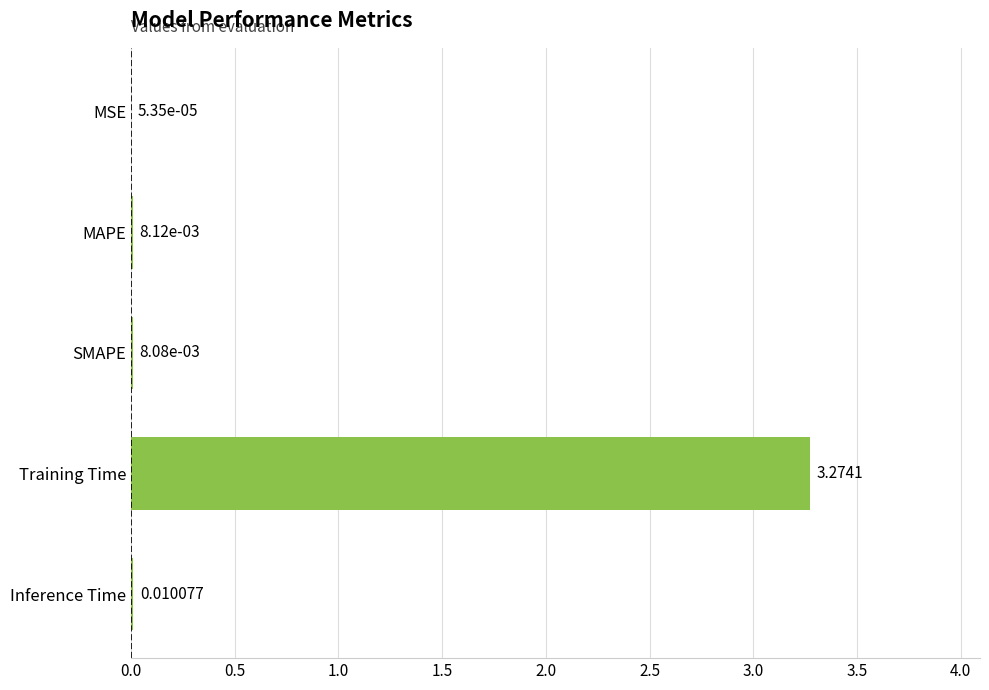

At which category does the chart reach its peak across all series?

Training Time